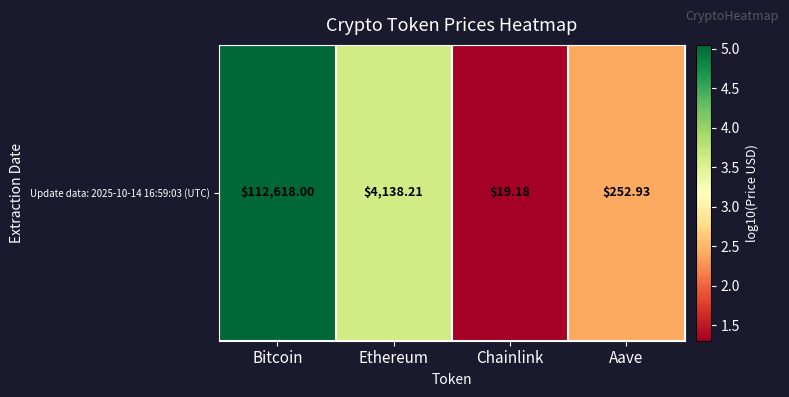

List the labels in order of value, largest first.

Bitcoin, Ethereum, Aave, Chainlink